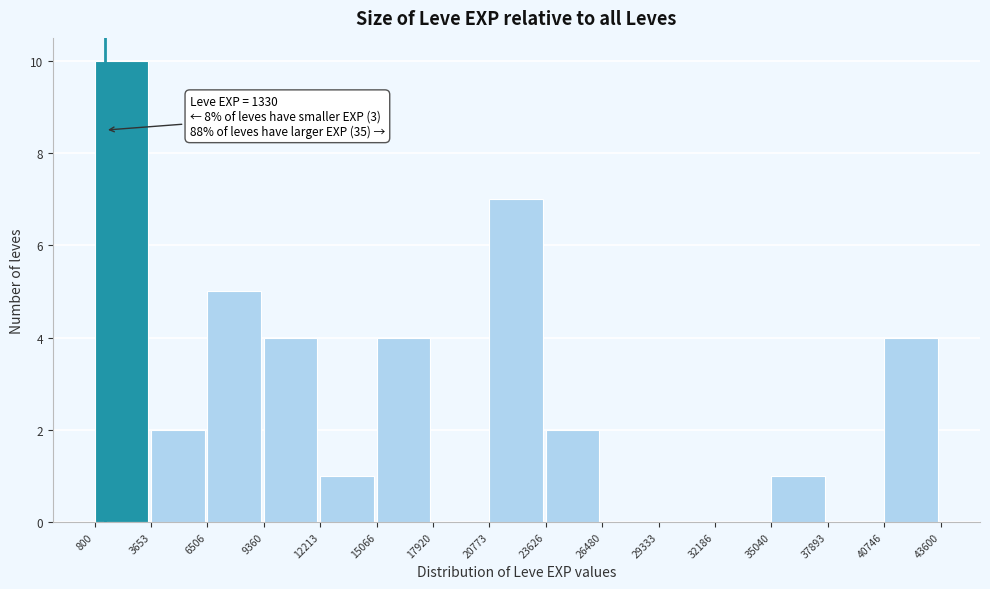

Which range on the x-axis has the tallest bar?

800 to 3653